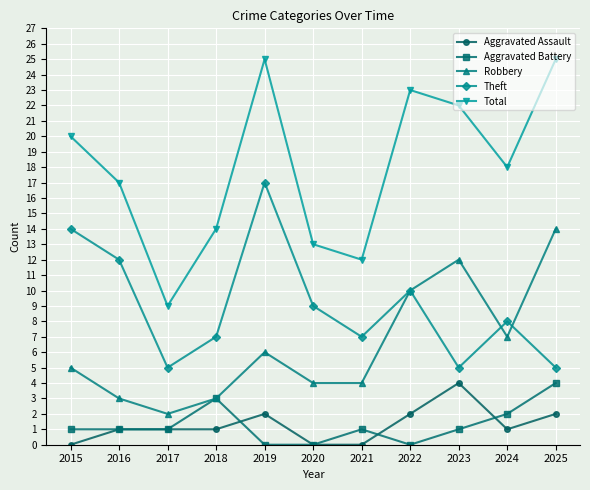

Read the Total value at 2019.

25